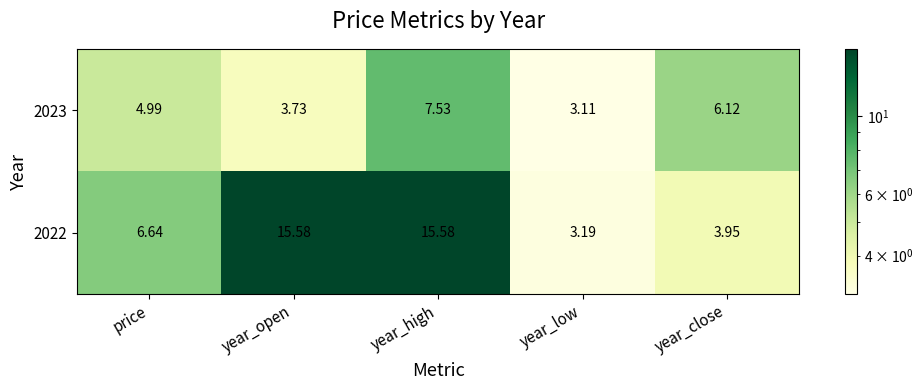

Rank the series by their average value, from lowest to highest.

2023, 2022